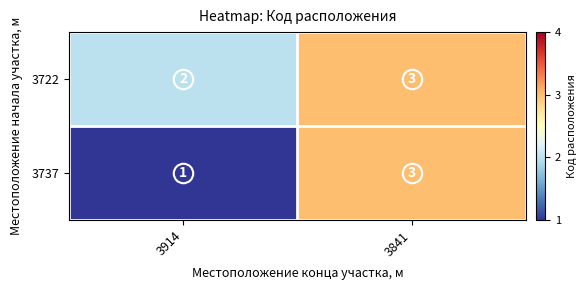

What is the sum of all 3722 values?

5